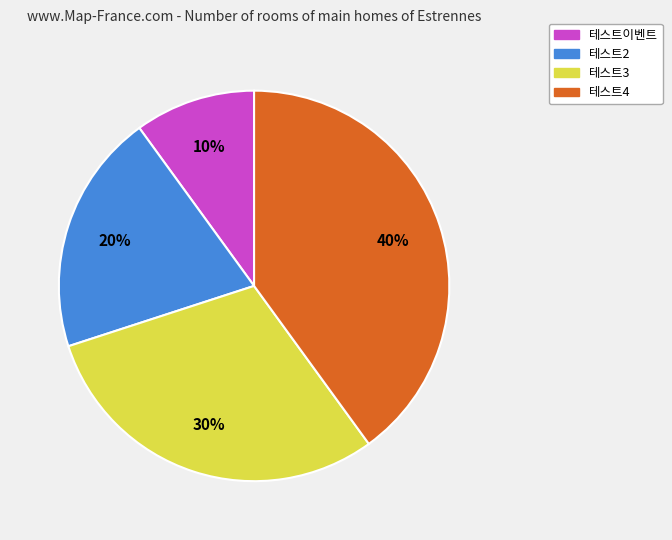

Which slice is the smallest?

테스트이벤트